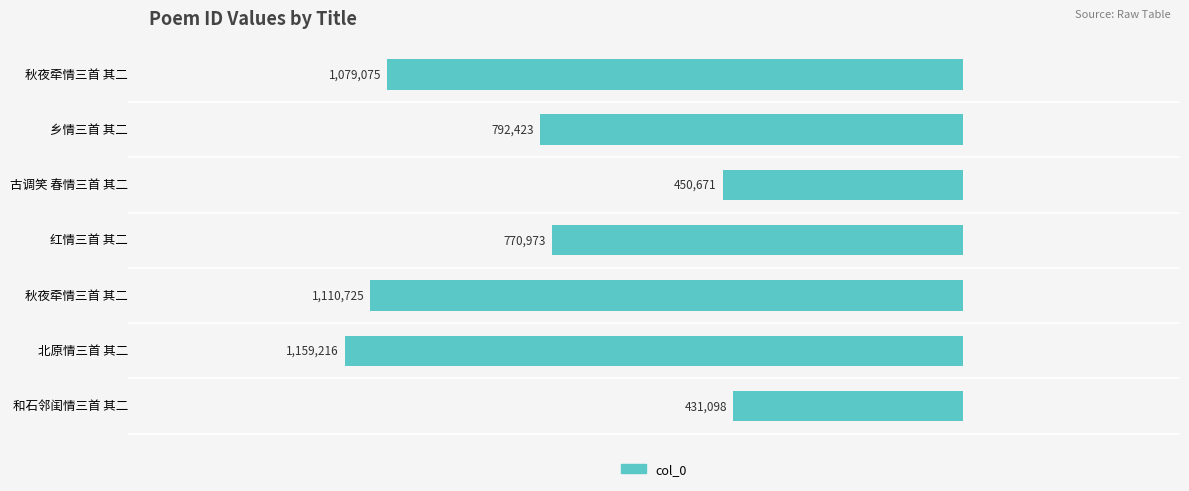

Are the bars horizontal?

Yes